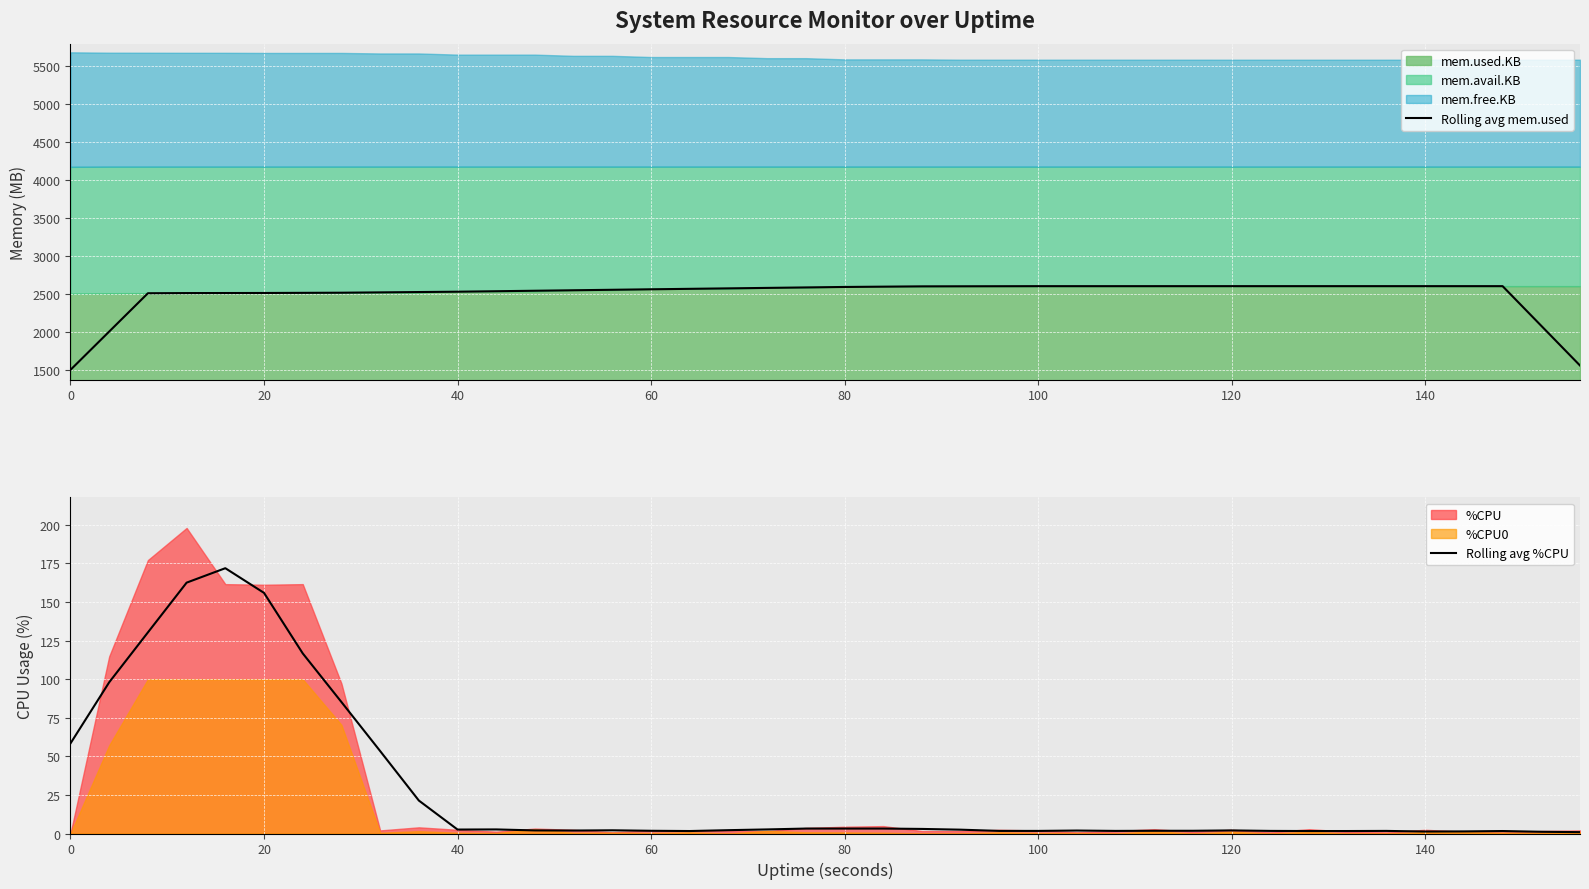

True or false: Rolling avg mem.used has more than 0 interior local peaks.

True